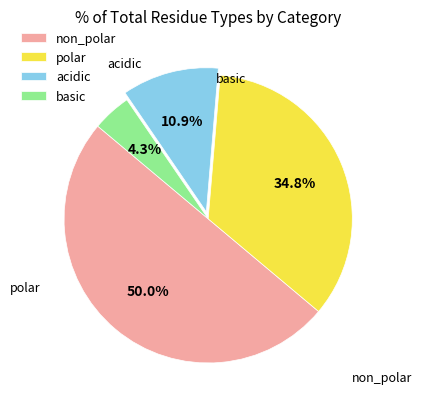

True or false: basic accounts for 4% of the total.

True